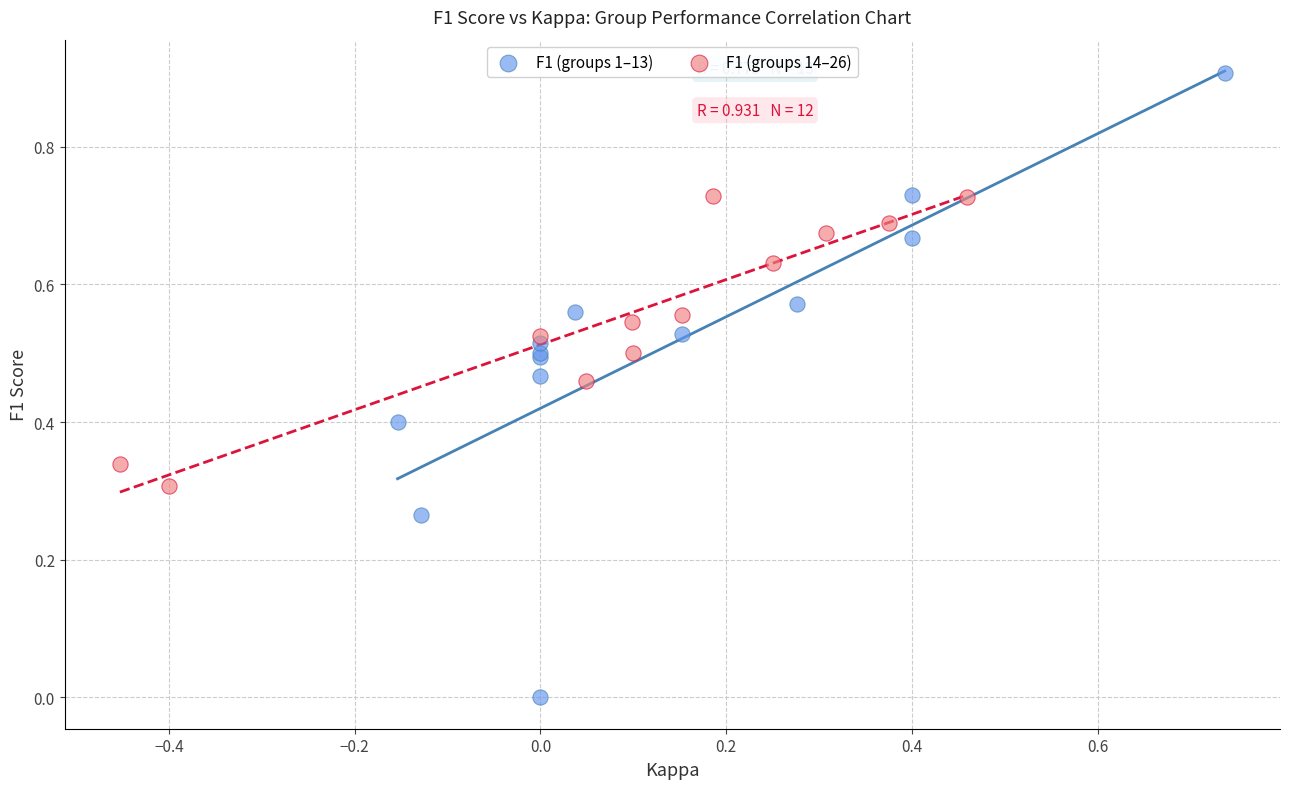

Which series reaches the minimum Y coordinate?

F1 (groups 1–13)